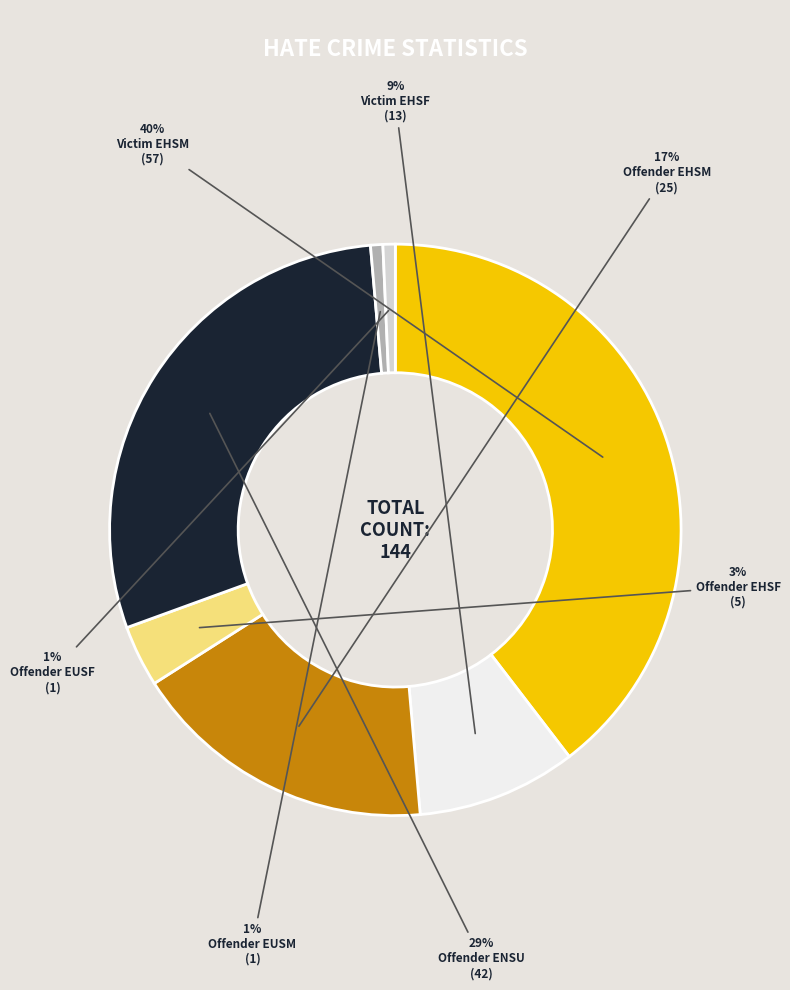

To the nearest percent, what is the average slice percentage?

14%